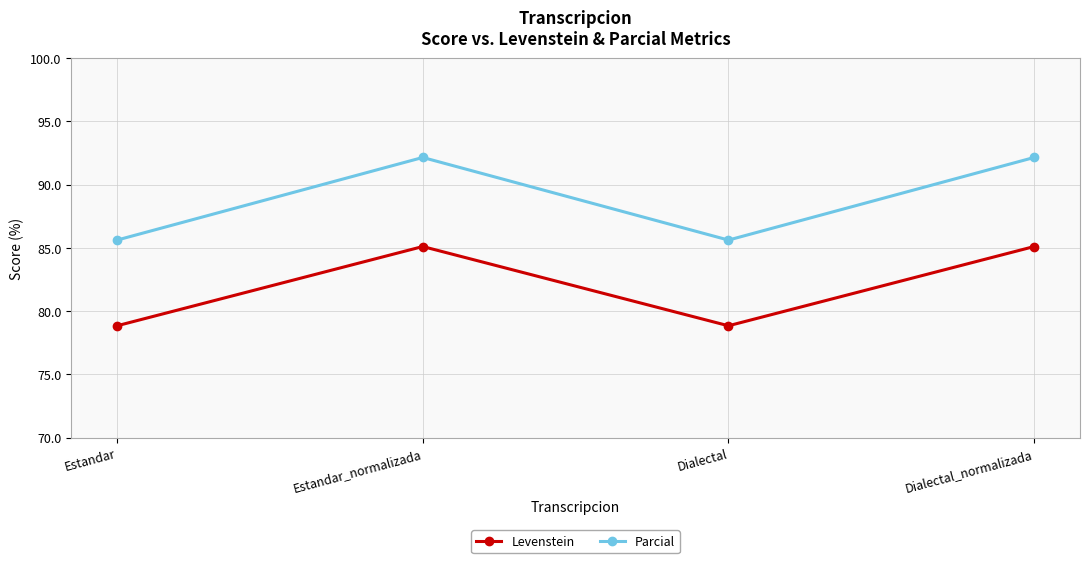

True or false: Parcial and Levenstein cross at least once.

False